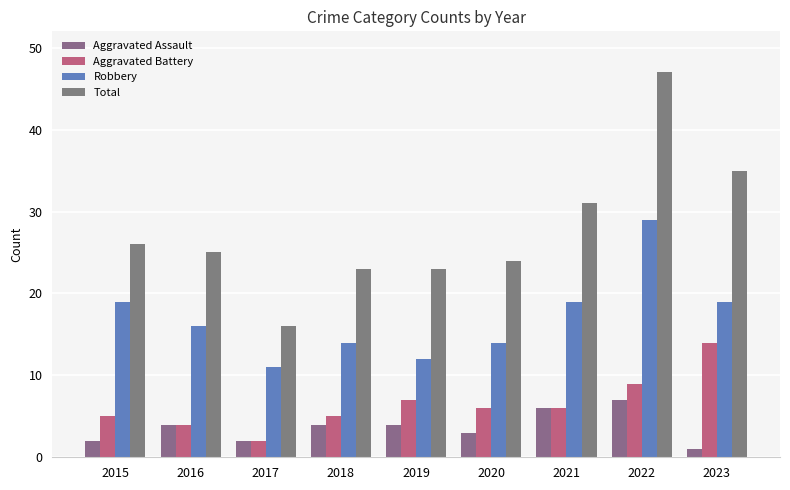

Which series has the widest spread of values?

Total